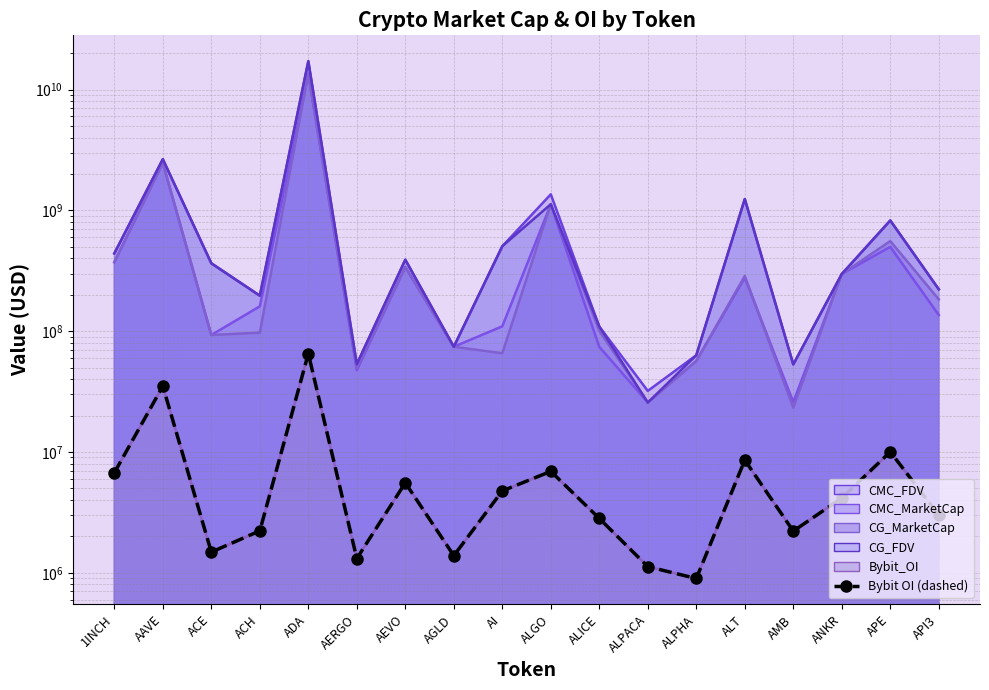

Where does the data first go above 4154933?

1INCH